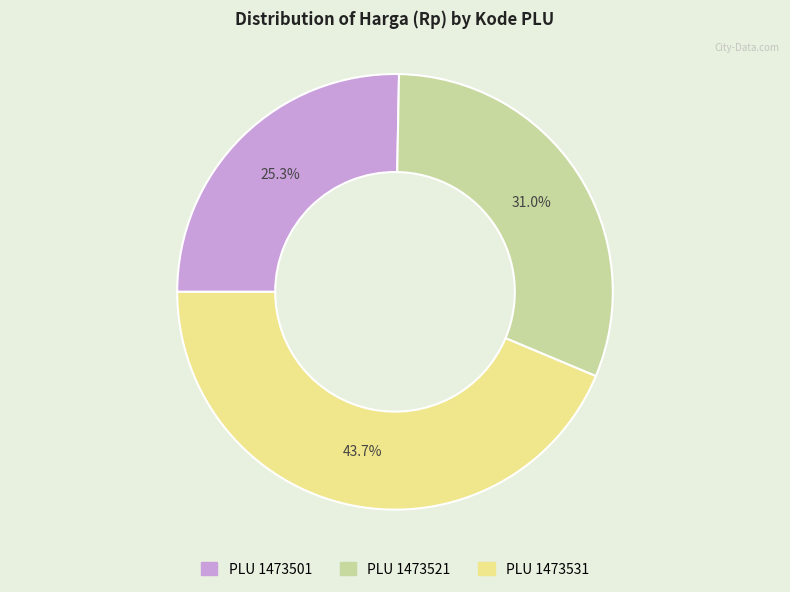

Does PLU 1473501 represent more than half of the total?

No